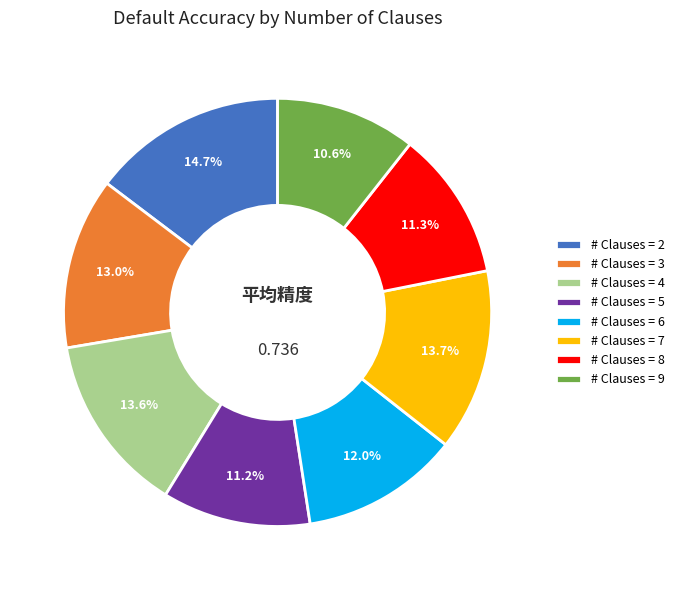

How many segments does this pie chart have?

8